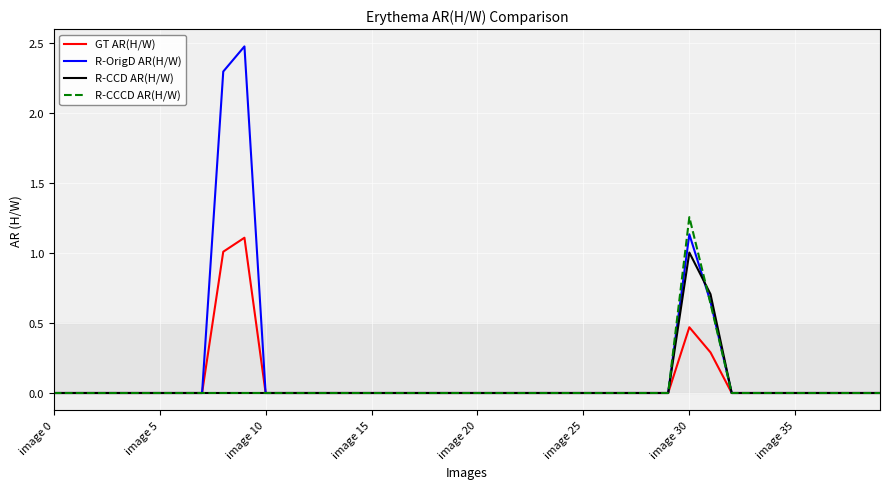

Which series has the widest spread of values?

R-OrigD AR(H/W)